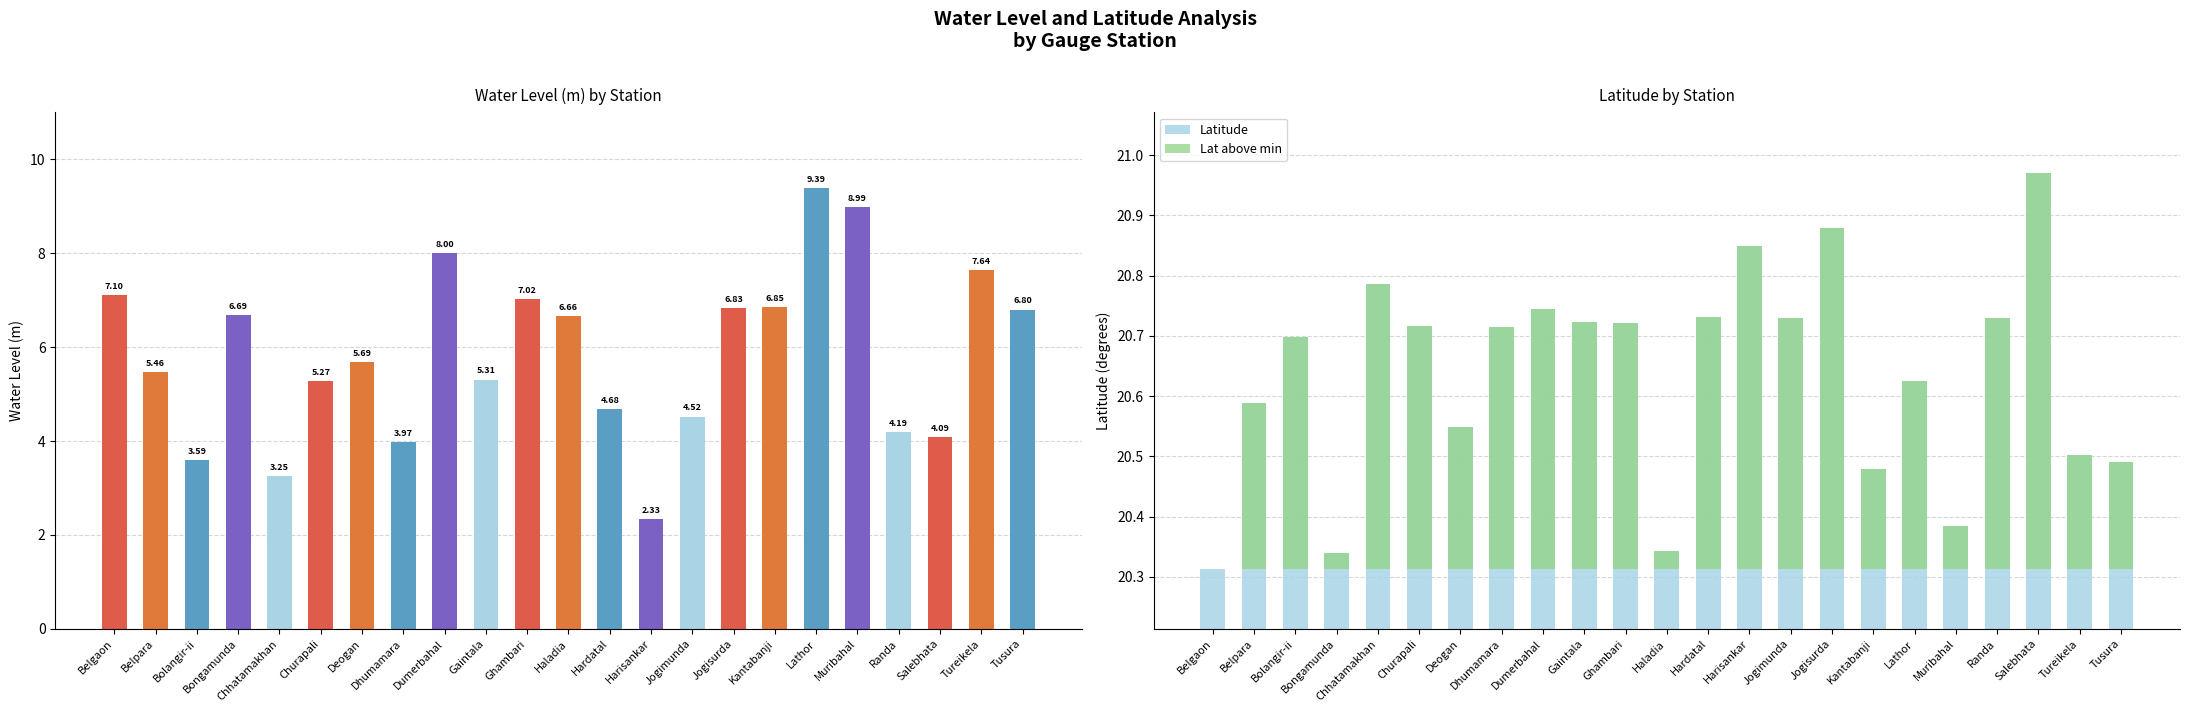

At how many categories does at least one series exceed 9?

23